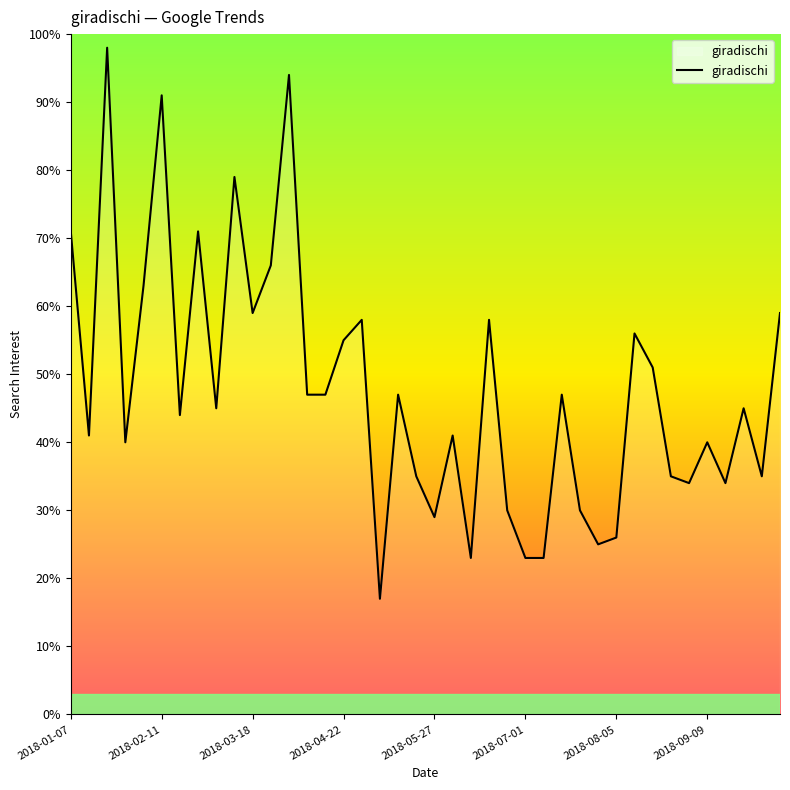

What is the maximum value shown in the chart?

98